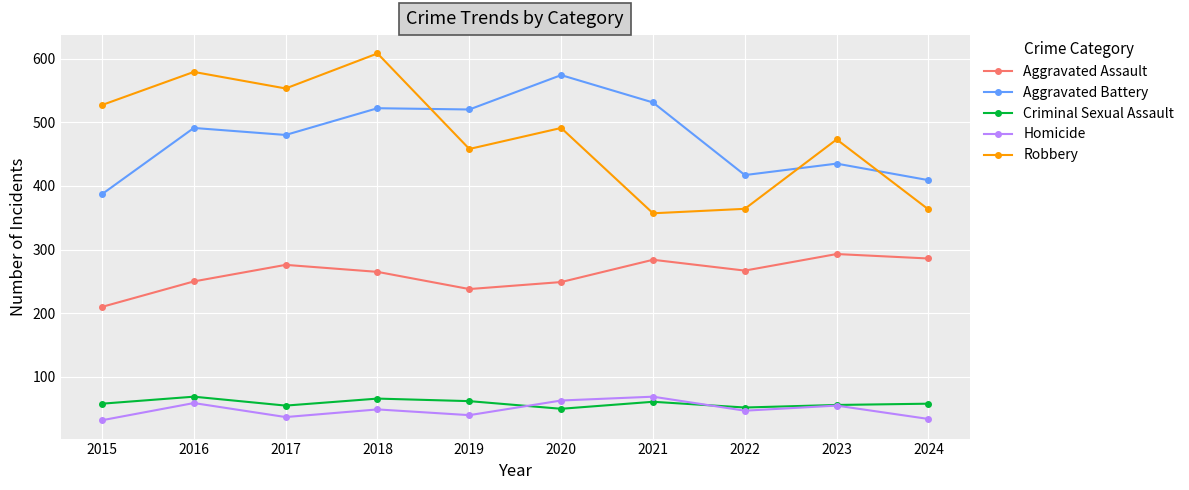

How many lines are shown in the chart?

5